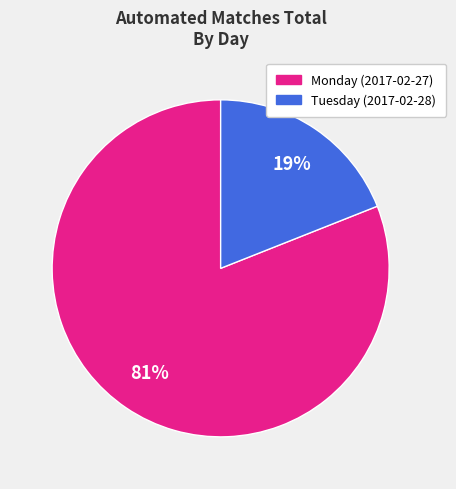

Count the number of slices in the pie.

2